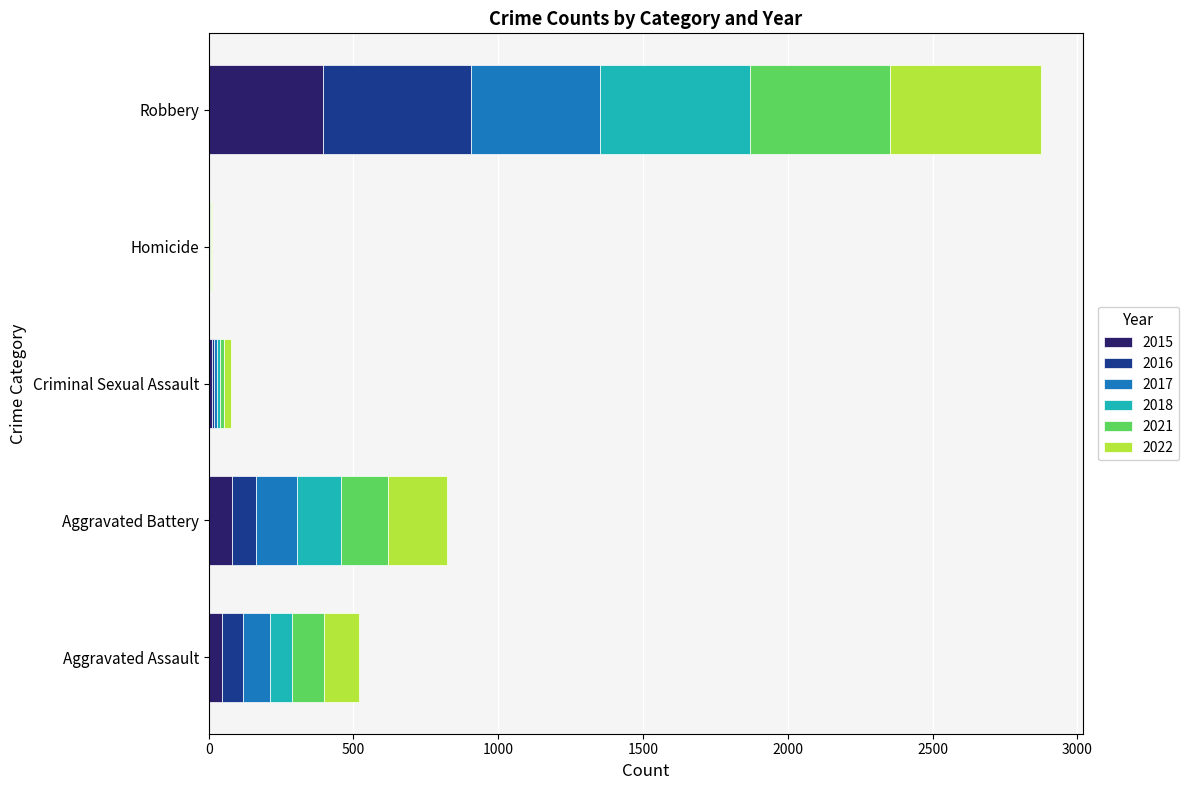

At which category is the sum across all series the highest?

Robbery